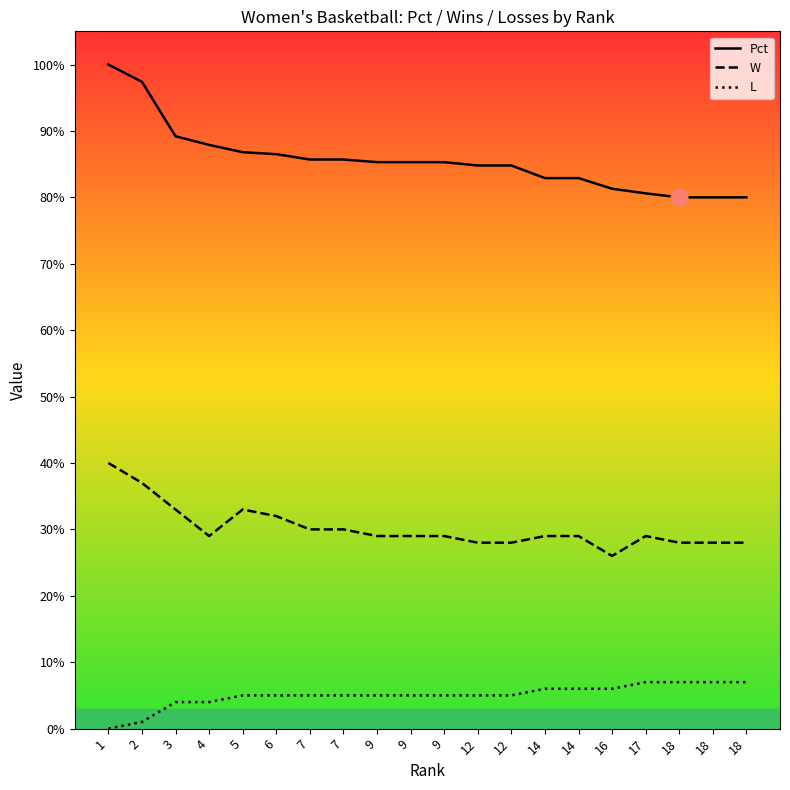

True or false: L has more than 1 interior local peaks.

False